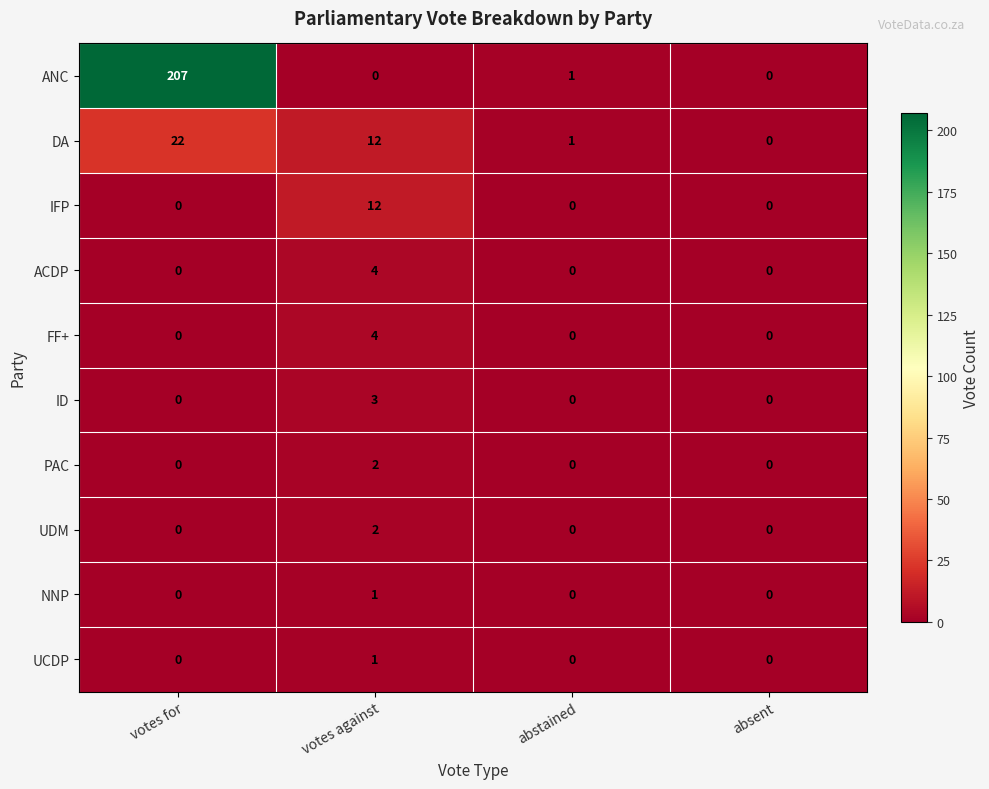

Is it true that UDM equals 1 at abstained?

False